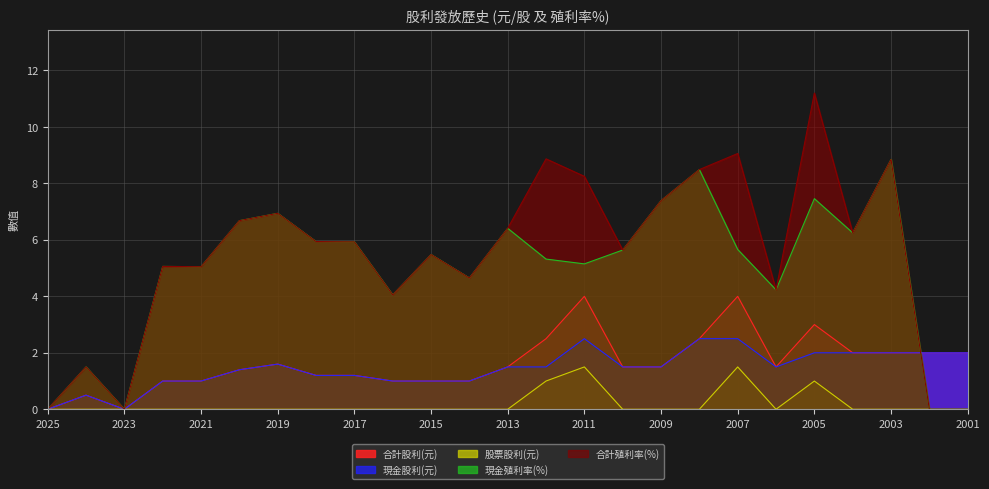

Is it true that 現金股利合計 equals 2.0 at 2002?

True